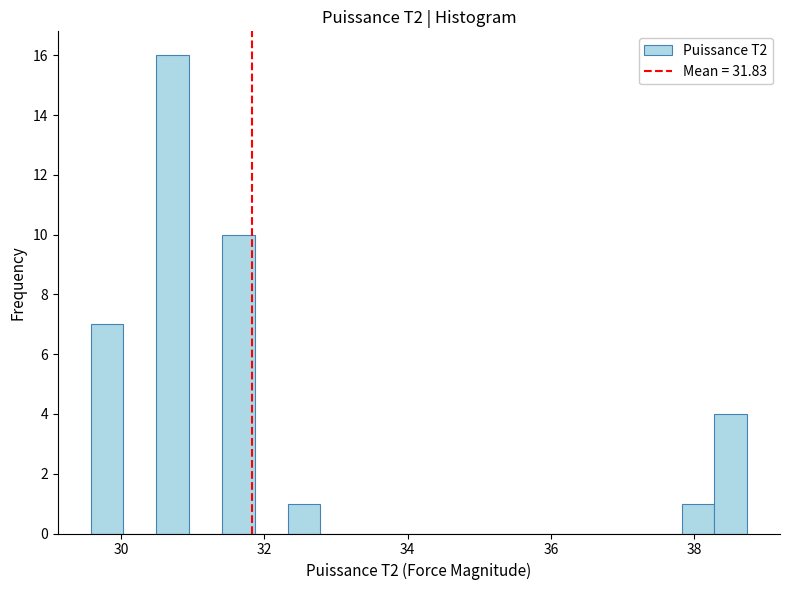

Around what value on the x-axis is the tallest bar? Give the approximate position of its centre, as read against the axis.

30.8